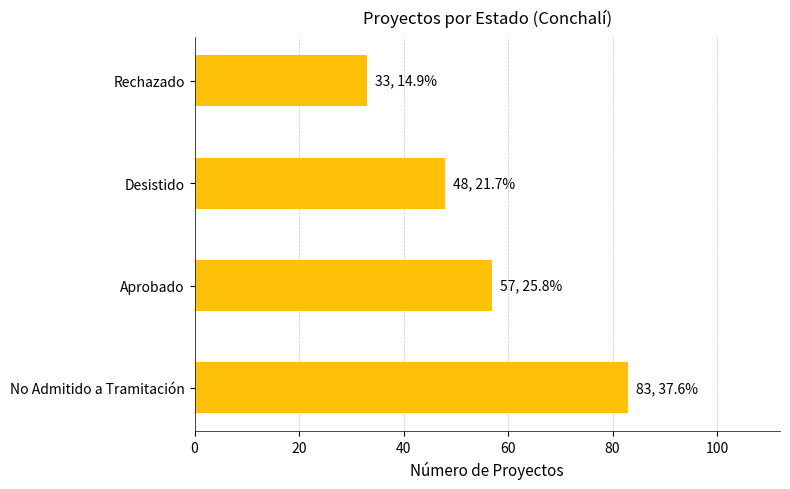

List the labels in order of value, smallest first.

Rechazado, Desistido, Aprobado, No Admitido a Tramitación